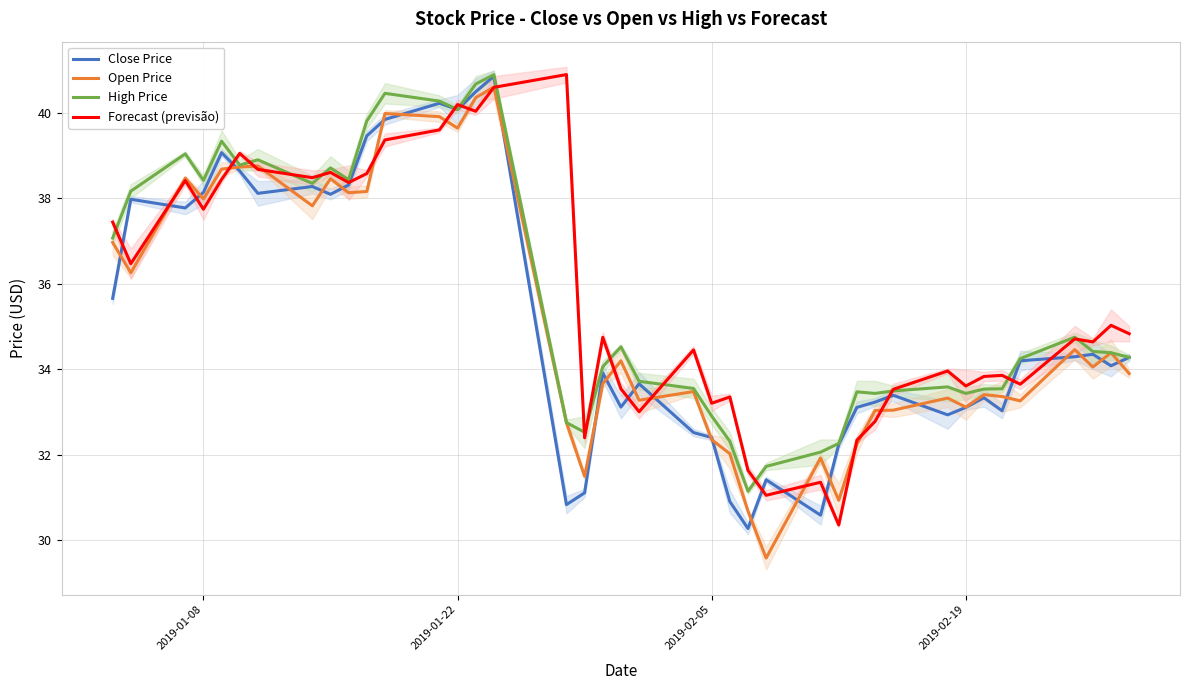

The Forecast (previsão) series shows 23.0 at 2019-01-08. True or false?

False